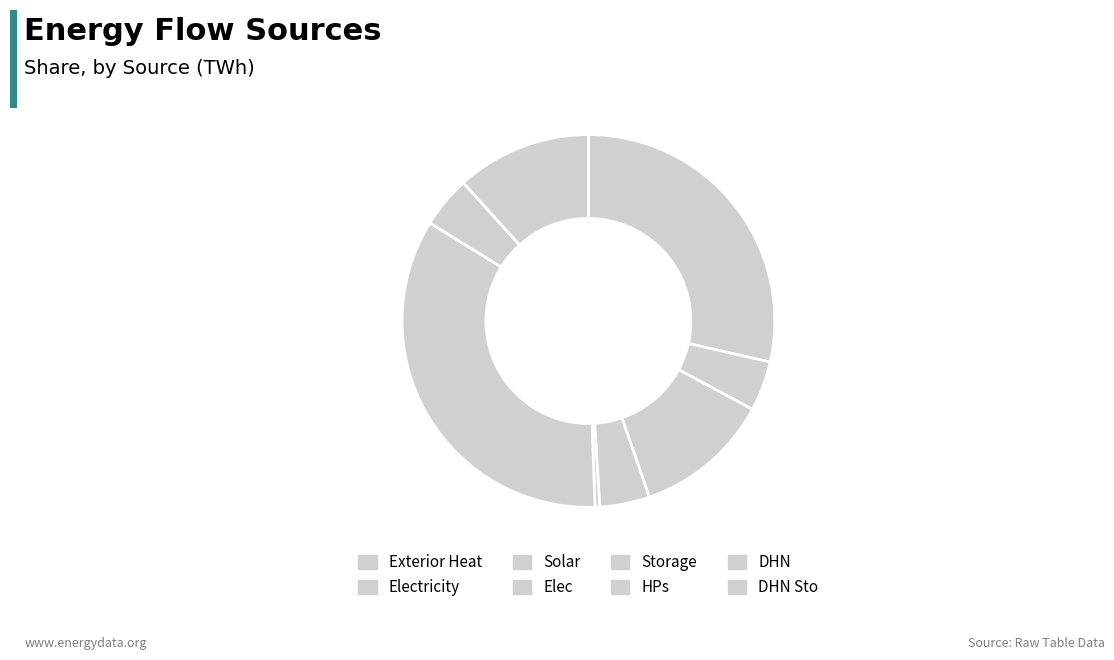

Is there any slice that represents more than half of the pie?

No